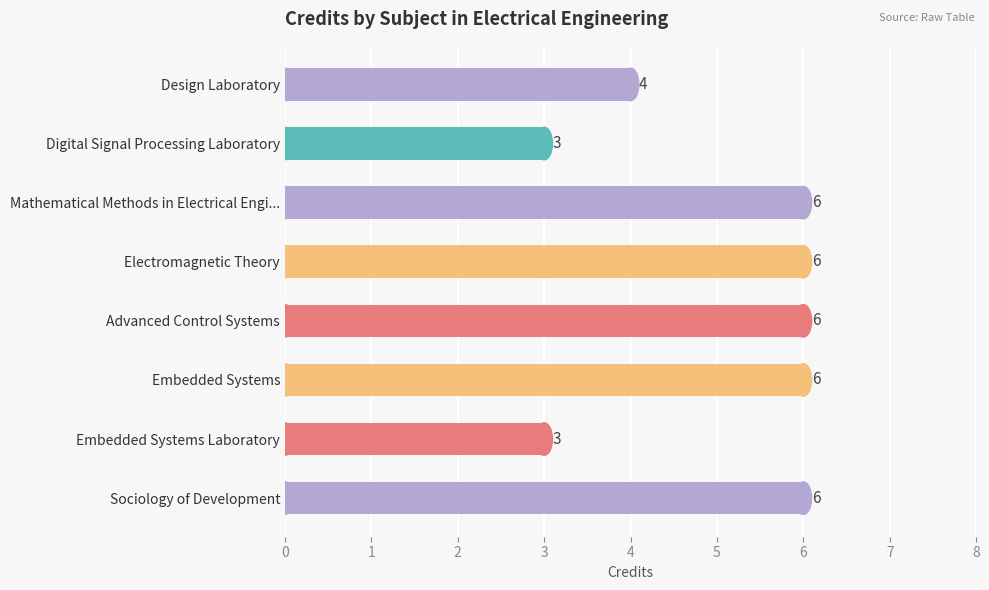

Reading top to bottom, list all the values displayed in this chart.

Design Laboratory=4	Digital Signal Processing Laboratory=3	Mathematical Methods in Electrical Engi...=6	Electromagnetic Theory=6	Advanced Control Systems=6	Embedded Systems=6	Embedded Systems Laboratory=3	Sociology of Development=6